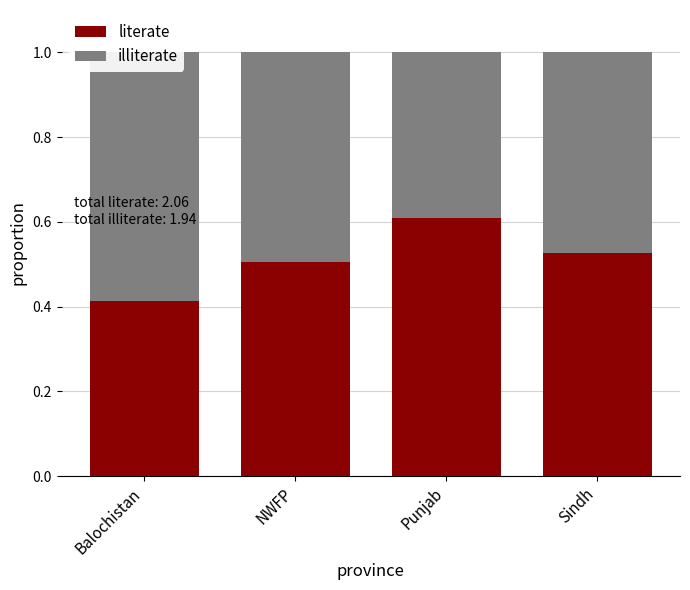

What are all the series names shown in the legend?

literate, illiterate